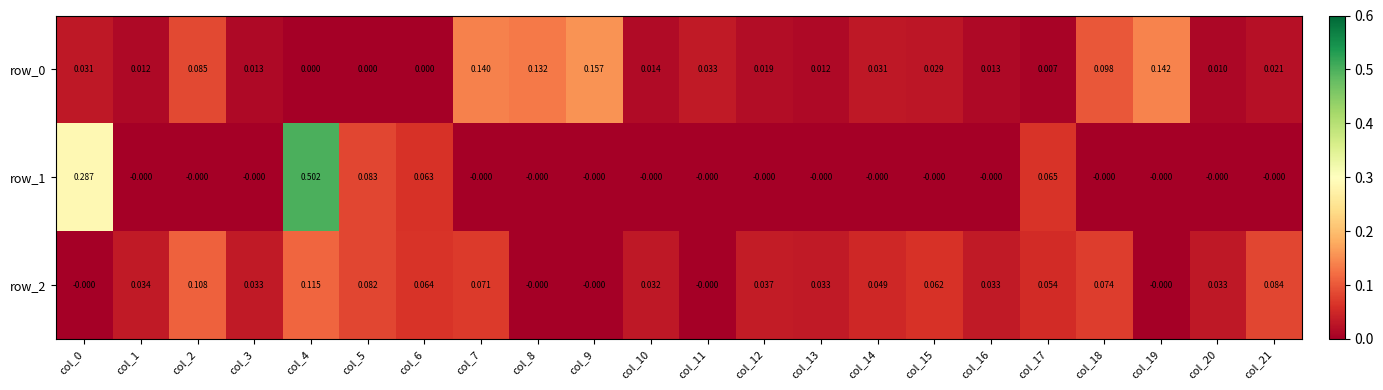

Is the value of row_0 at col_21 greater than the value of row_2 at col_11?

Yes